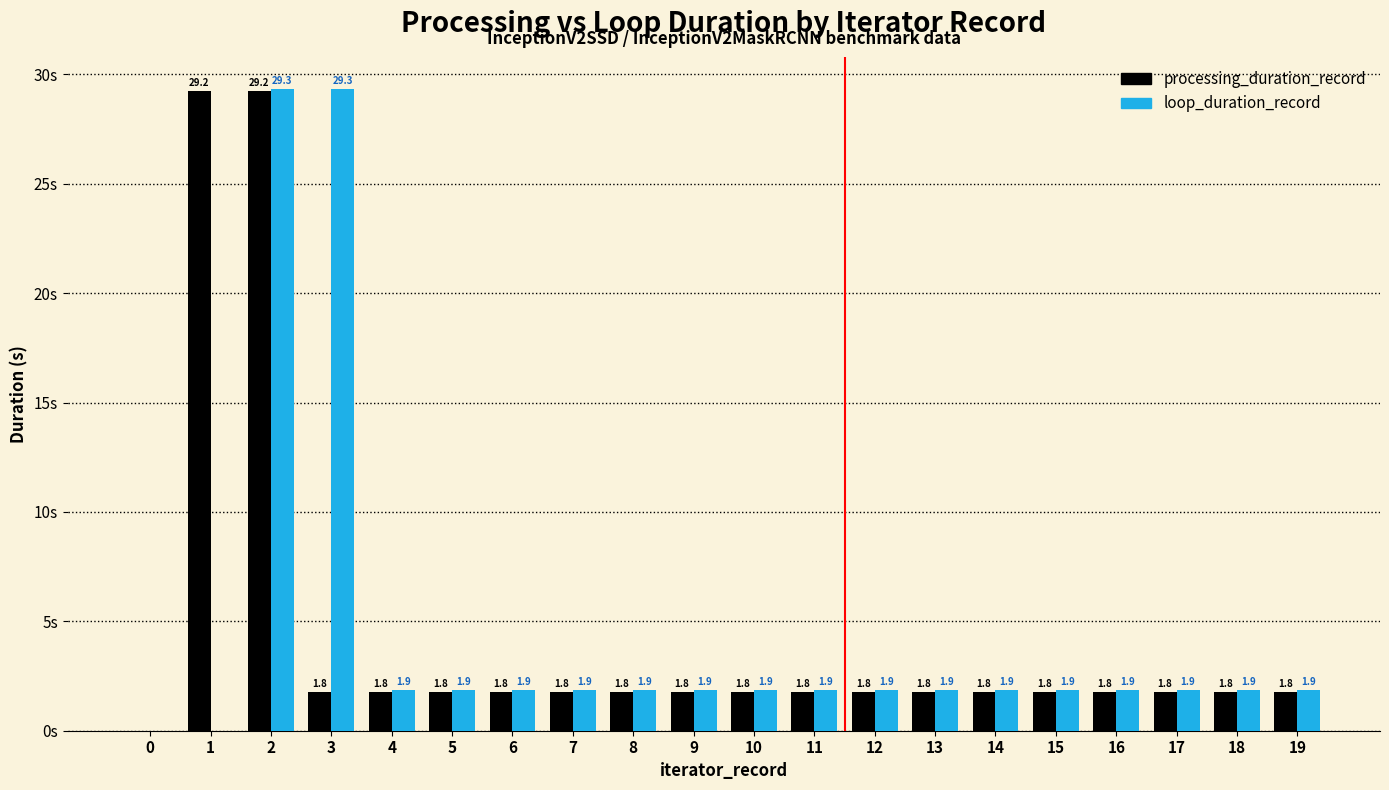

Is the value of loop_duration_record at 12 greater than the value of processing_duration_record at 16?

Yes